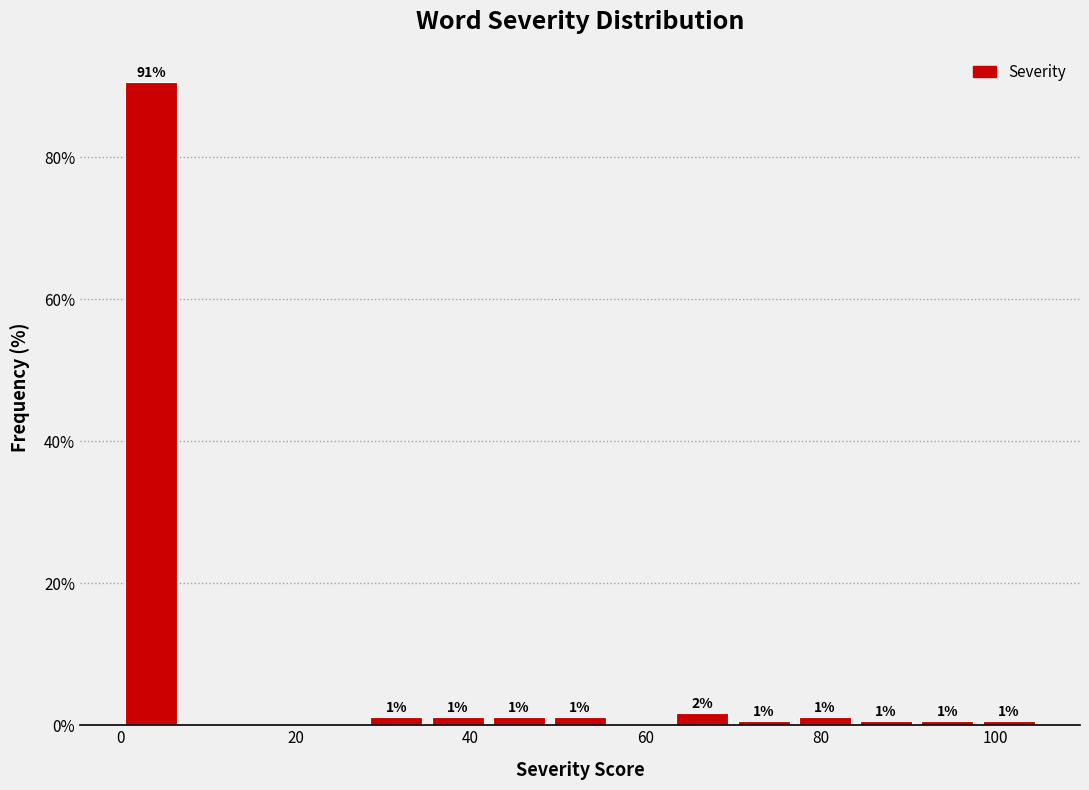

Read against the x-axis, roughly where is the centre of the tallest bar?

4